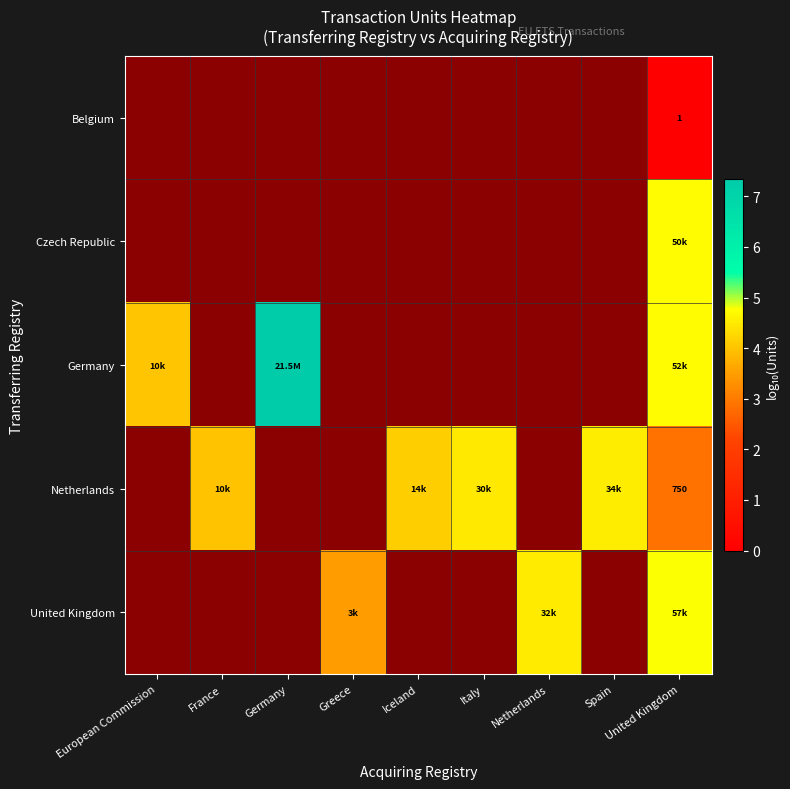

Is the value of row_4 at Germany greater than the value of row_1 at France?

No